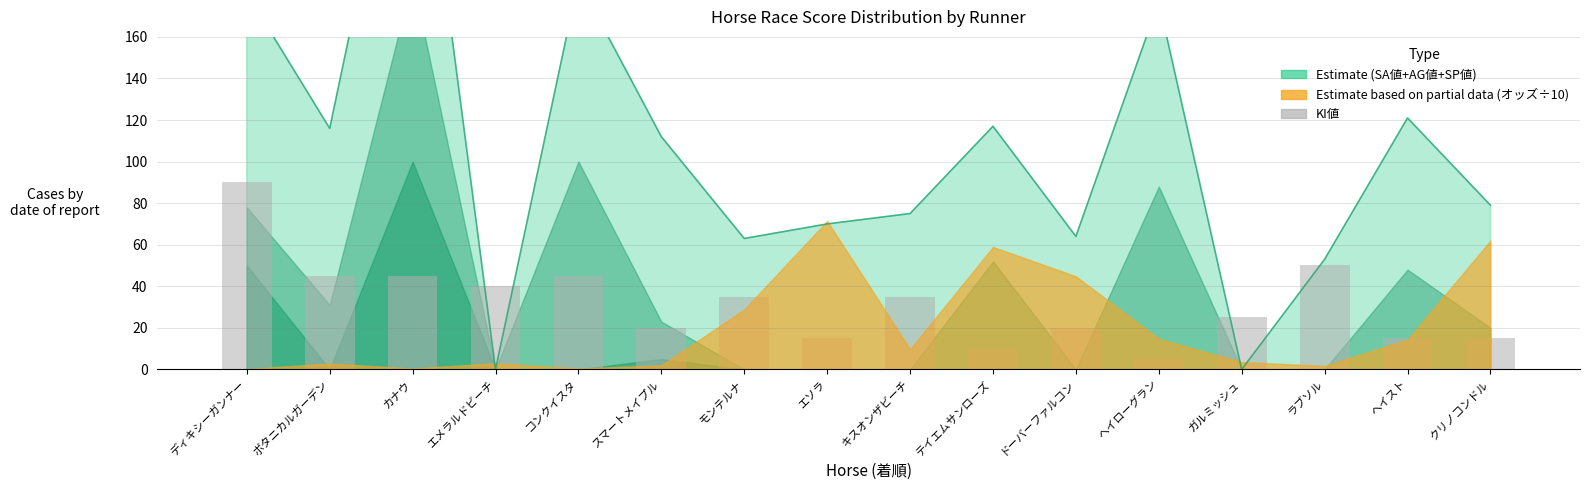

What is the ratio of the value at クリノコンドル to the value at スマートメイプル?

0.8